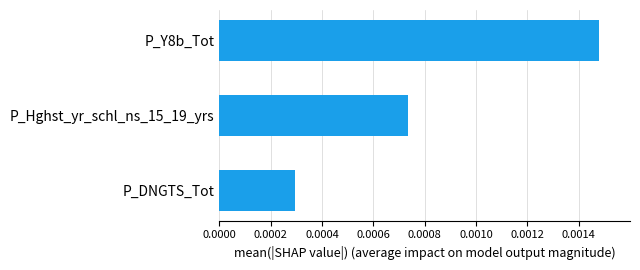

Between P_Hghst_yr_schl_ns_15_19_yrs and P_DNGTS_Tot, which is larger?

P_Hghst_yr_schl_ns_15_19_yrs